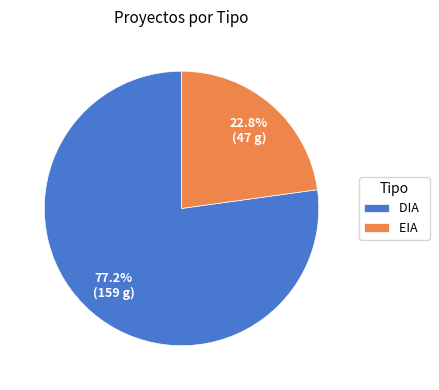

The DIA slice represents 85% of the pie. True or false?

False